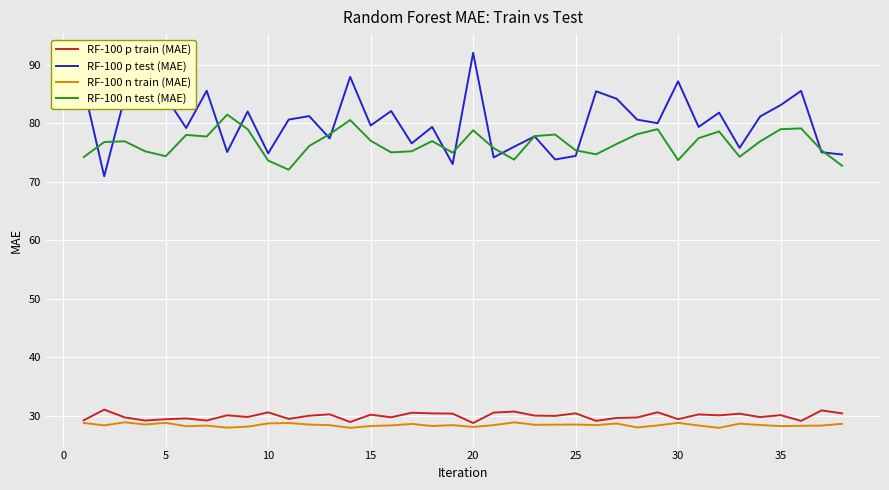

What is the sum of all RF-100 p test (MAE) values?

3047.5